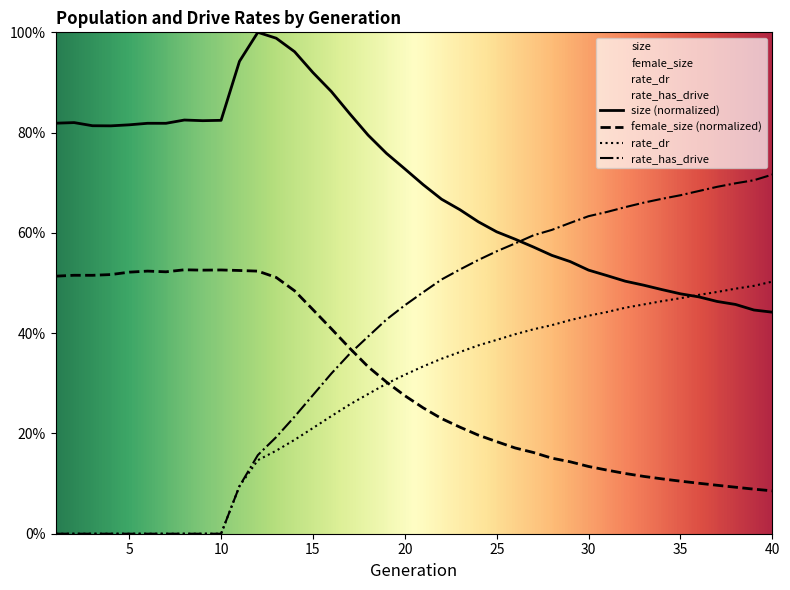

List the labels in order of size value, smallest first.

40, 39, 38, 37, 36, 35, 34, 33, 32, 31, 30, 29, 28, 27, 26, 25, 24, 23, 22, 21, 20, 19, 18, 4, 3, 5, 7, 6, 1, 2, 9, 10, 8, 17, 16, 15, 11, 14, 13, 12